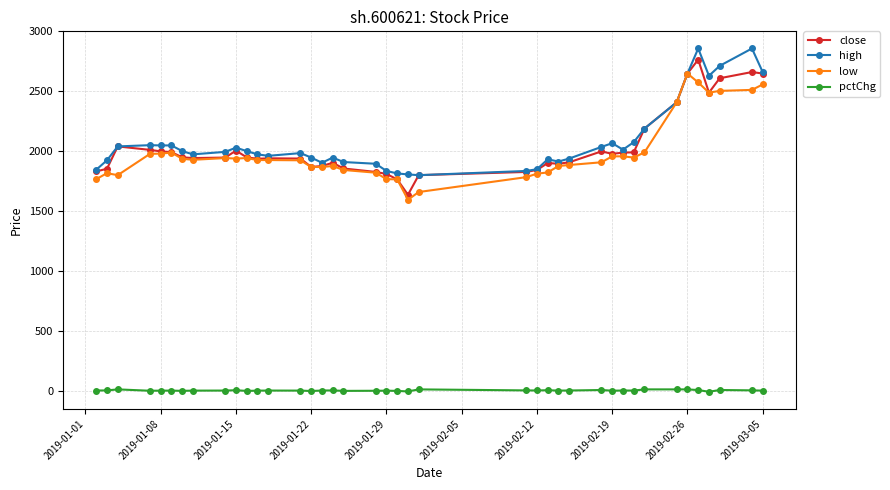

What is the sum of all close values?

81419.4